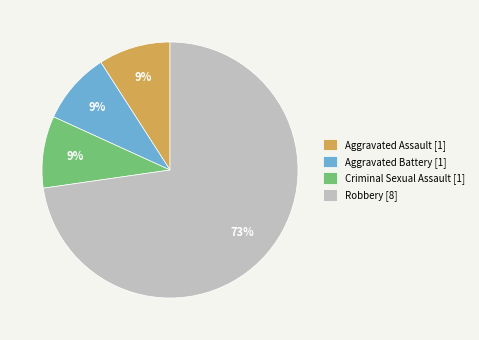

To the nearest percent, what portion does Robbery [8] represent?

73%